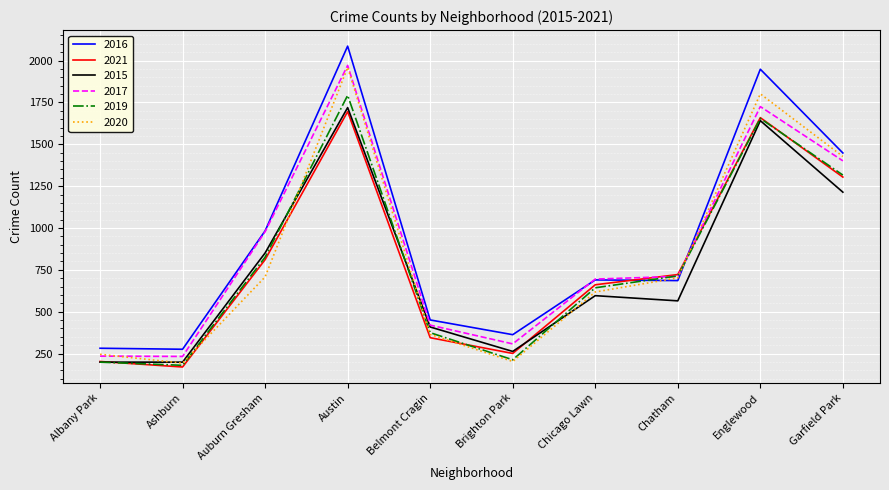

At which category is the sum across all series the highest?

Austin